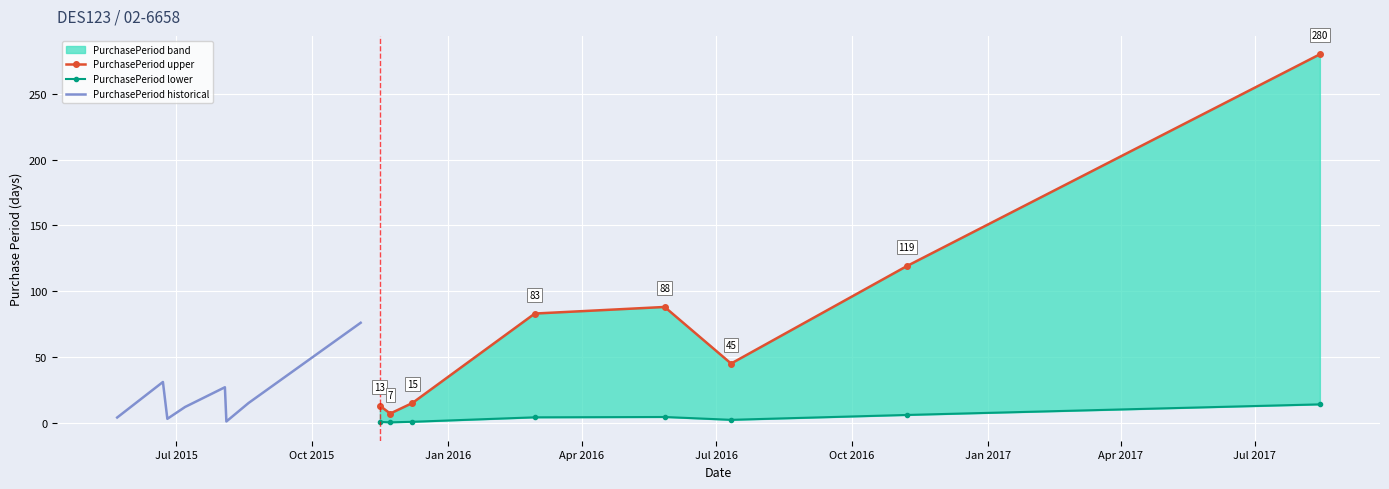

Rank the series by their maximum value, from highest to lowest.

PurchasePeriod upper, PurchasePeriod historical, PurchasePeriod lower